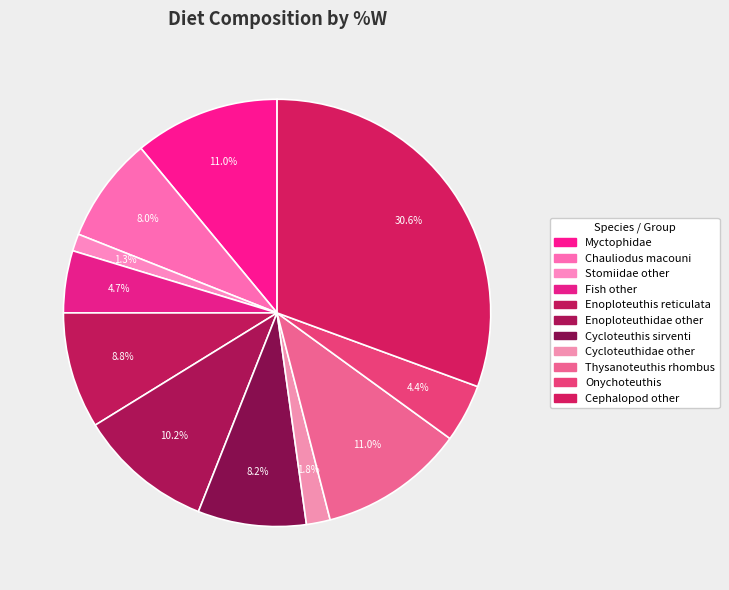

Combined, do Cycloteuthidae other and Myctophidae account for over 50%?

No